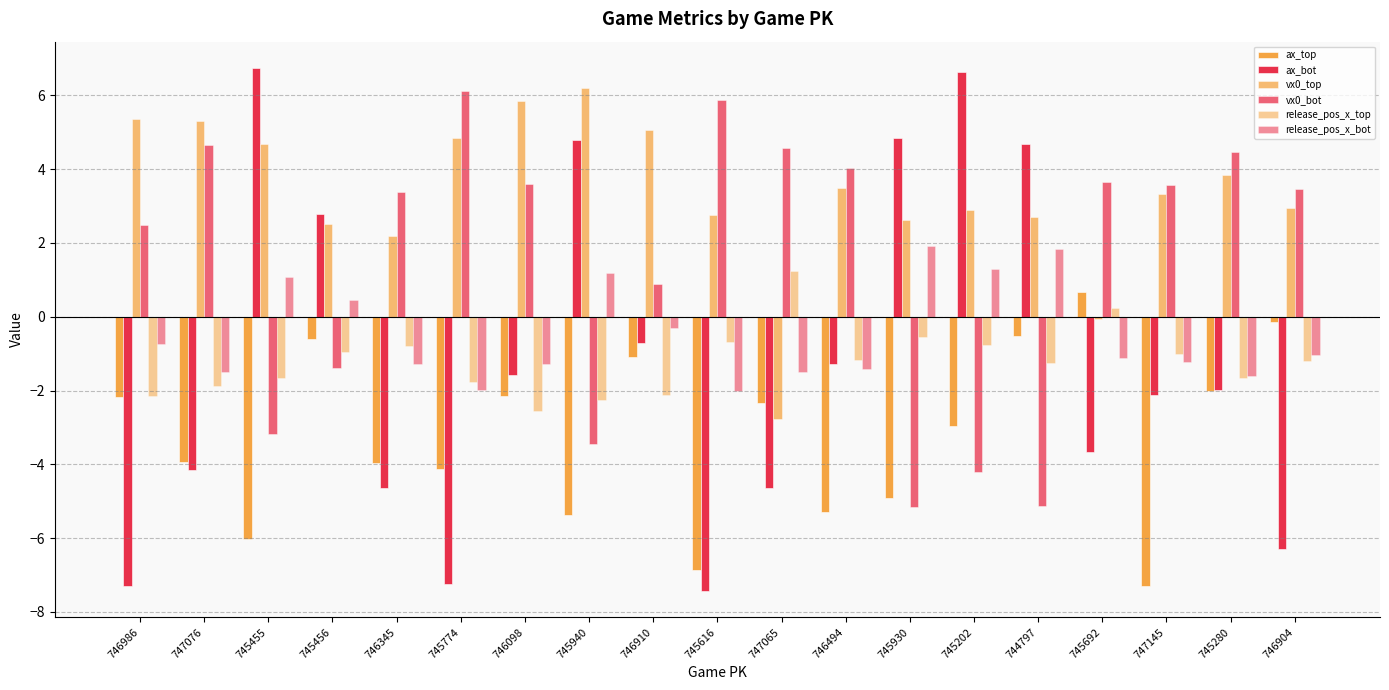

Between 746904 and 745202, which is larger?

746904